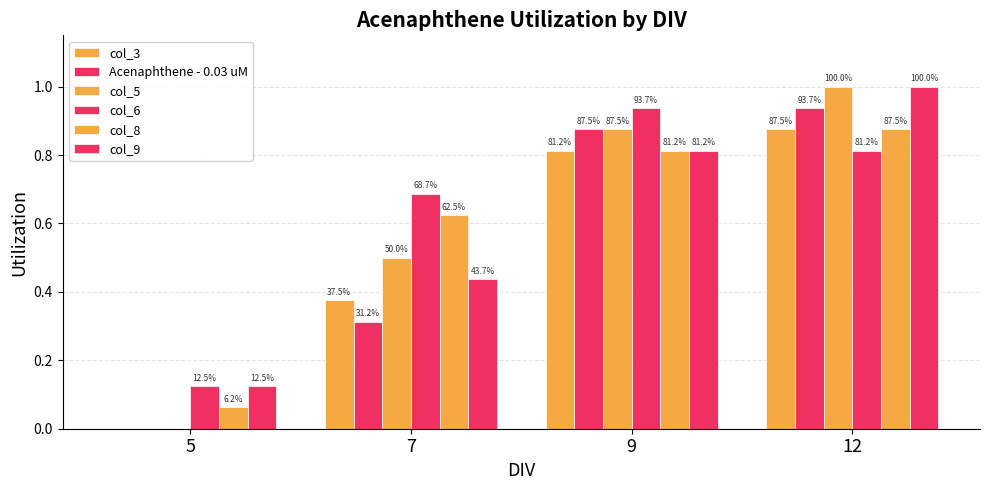

How many groups of bars are there?

4